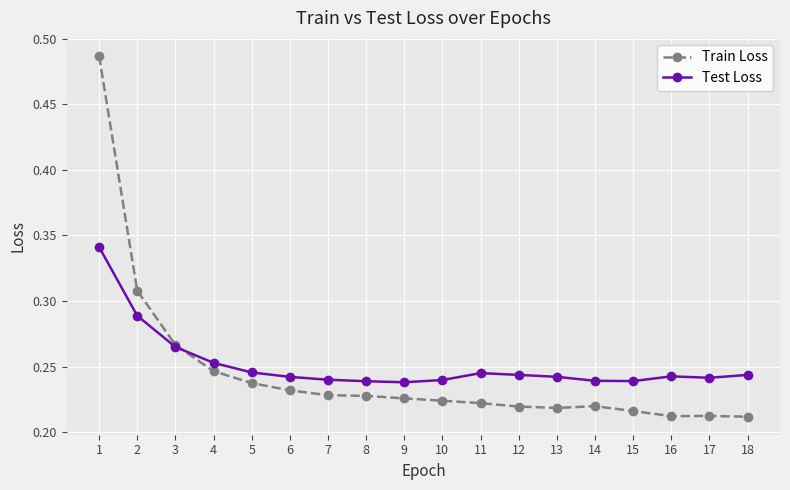

True or false: Train Loss has a value of 0.7 at 1.

False